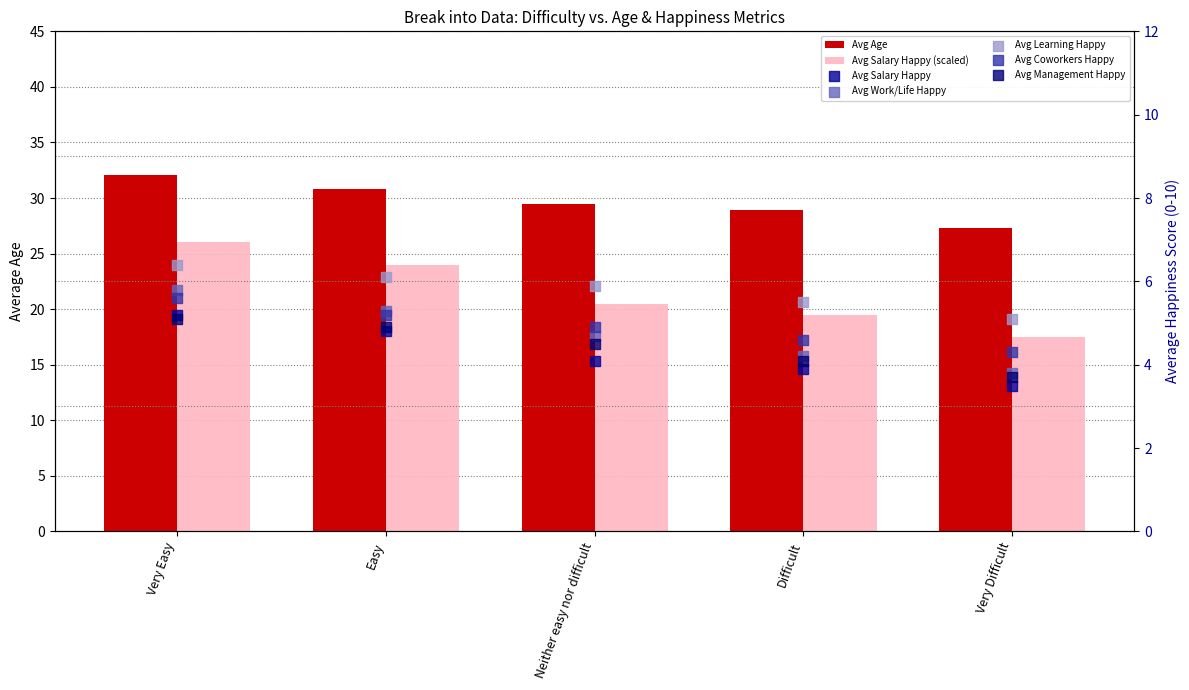

At how many categories does at least one series exceed 13?

5